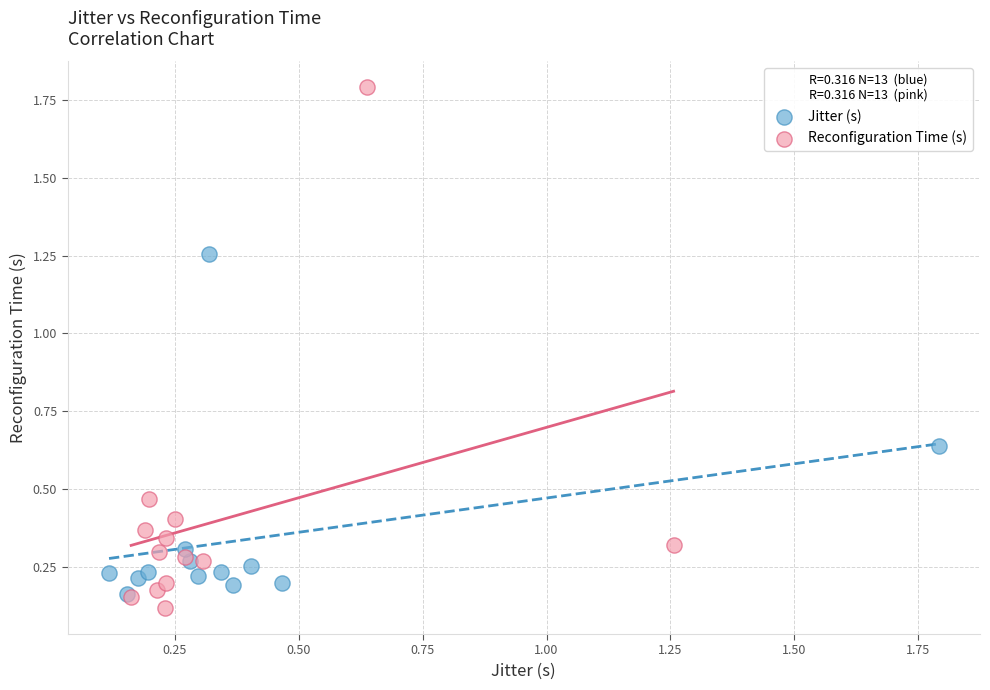

What are all the series names shown in the legend?

Jitter (s), Reconfiguration Time (s)